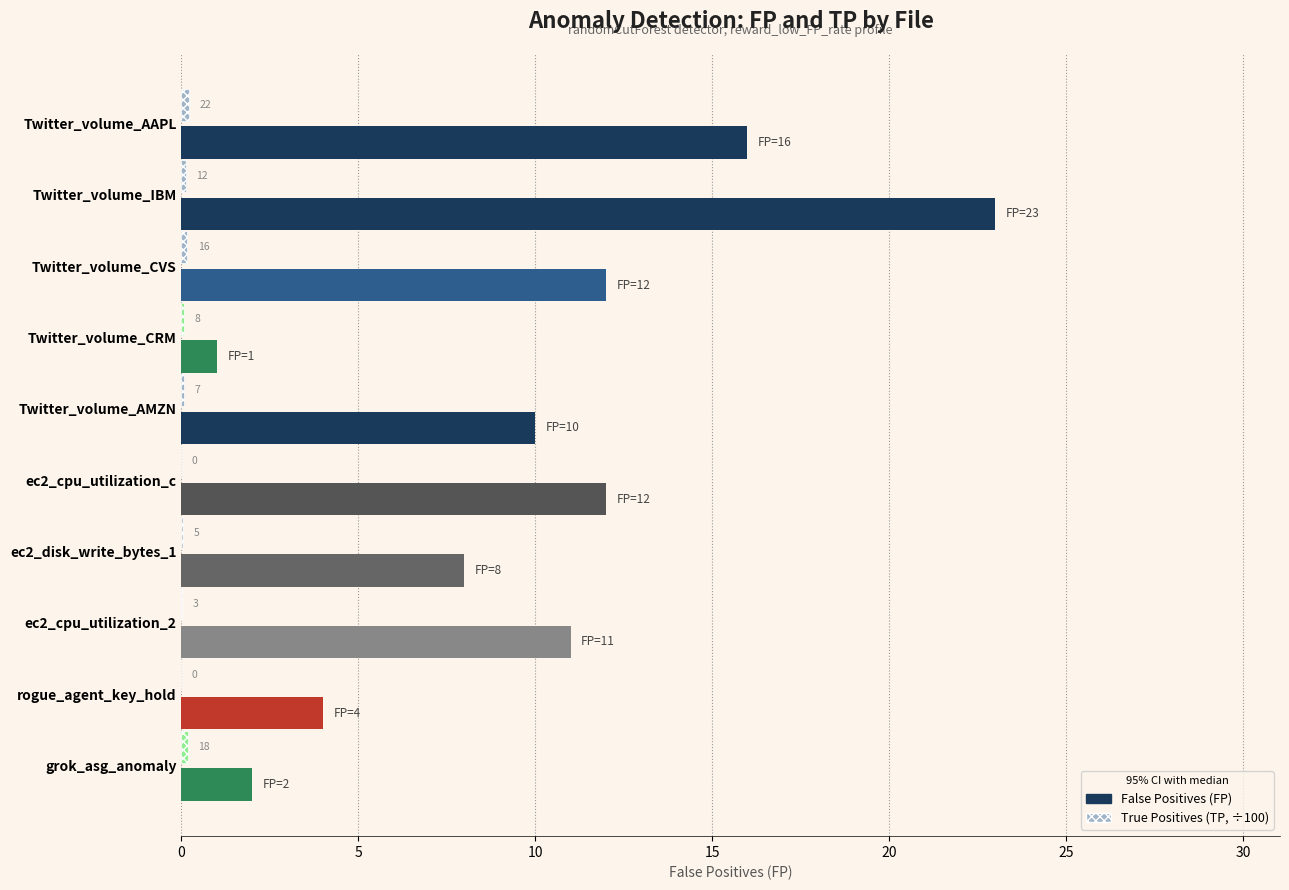

At which category is the sum across all series the highest?

Twitter_volume_IBM